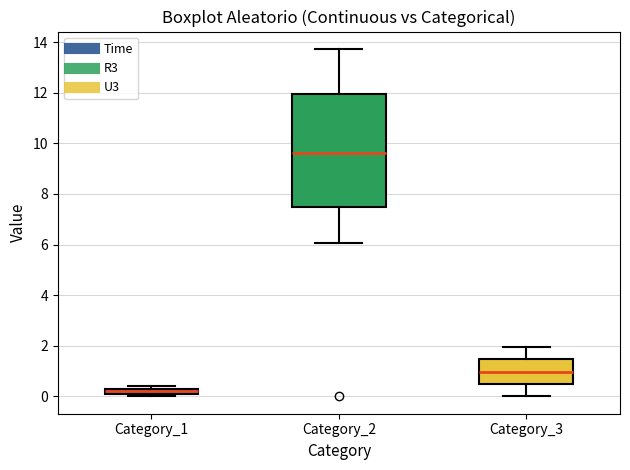

Which box is the tallest, from its lower edge to its upper edge?

Category_2